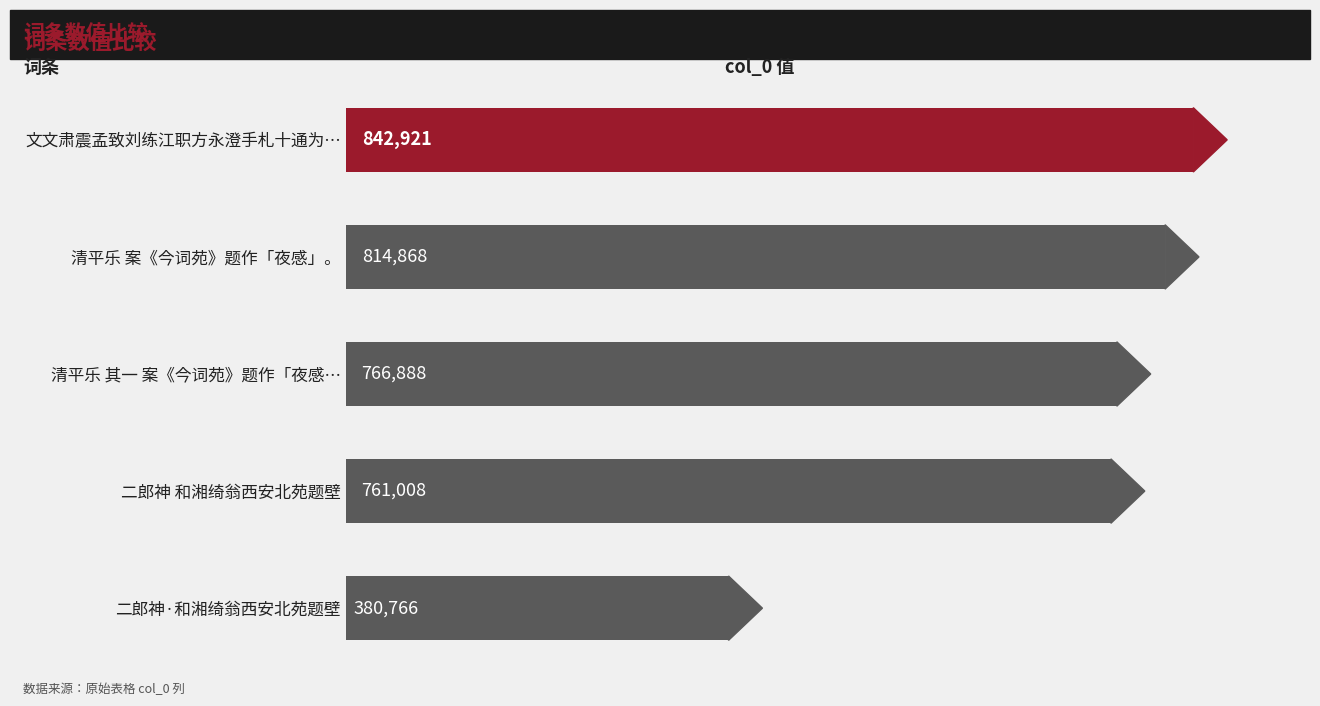

Reading bottom to top, list all the values displayed in this chart.

380766	761008	766888	814868	842921